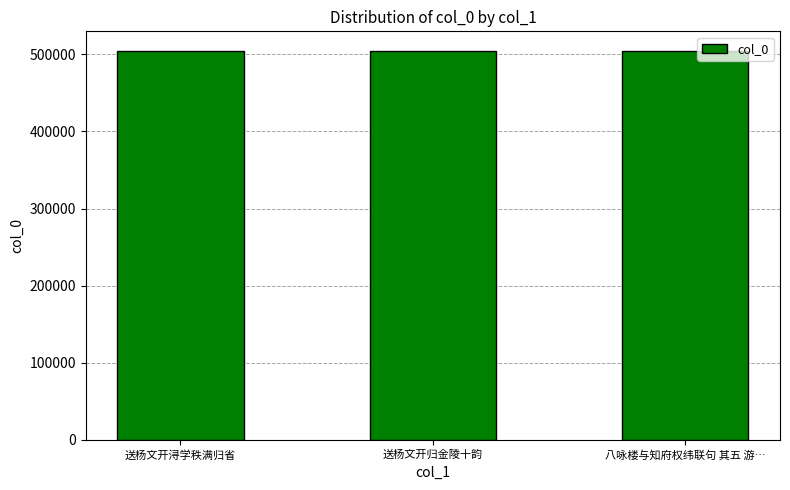

The chart shows a value of 161730 at 送杨文开浔学秩满归省. True or false?

False